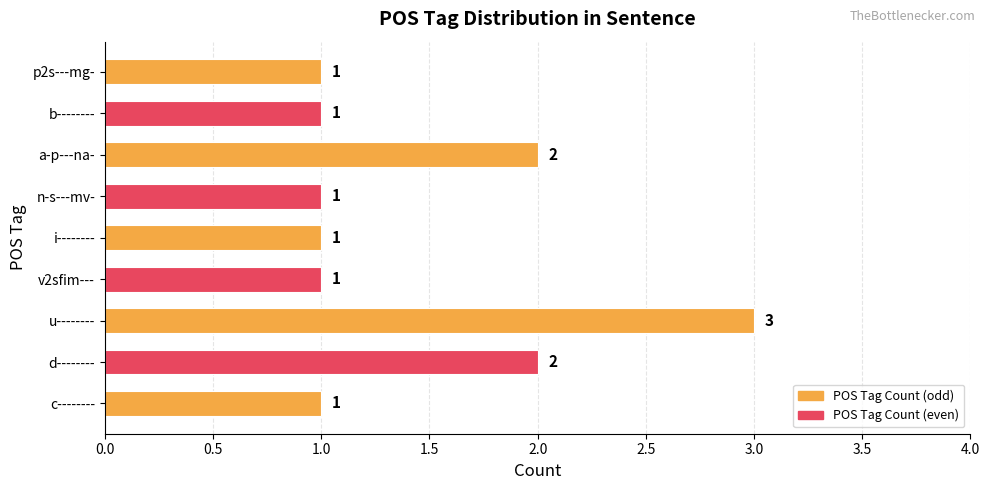

Are the bars horizontal?

Yes